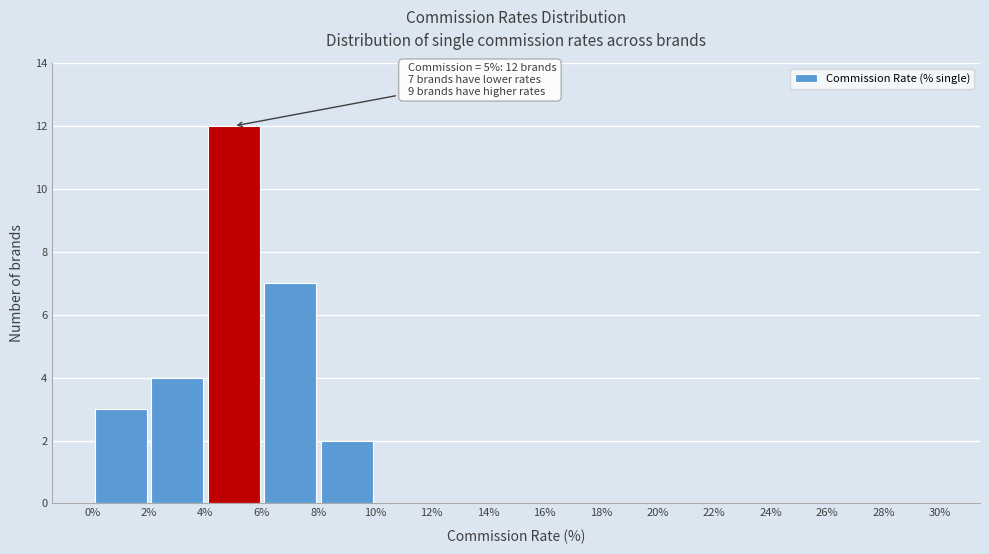

Over which range of the x-axis is the bar tallest?

4% to 6%